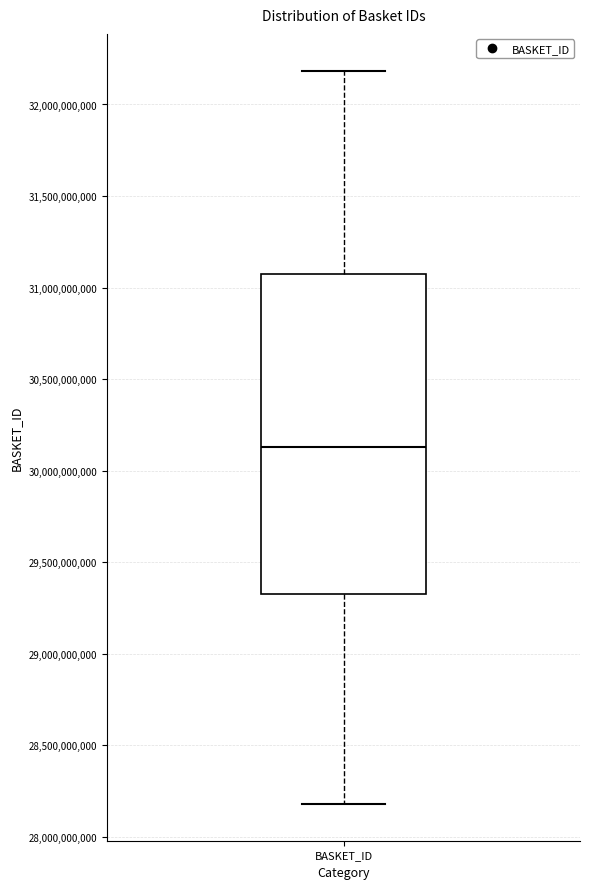

Read this box plot against the y-axis: the position of the median line, the range covered by the box, and the ends of both whiskers. The values are not printed on the chart, so give them approximately, as read against the axis.

median 30150000000, box 29350000000 to 31050000000, whiskers 28200000000 to 32200000000